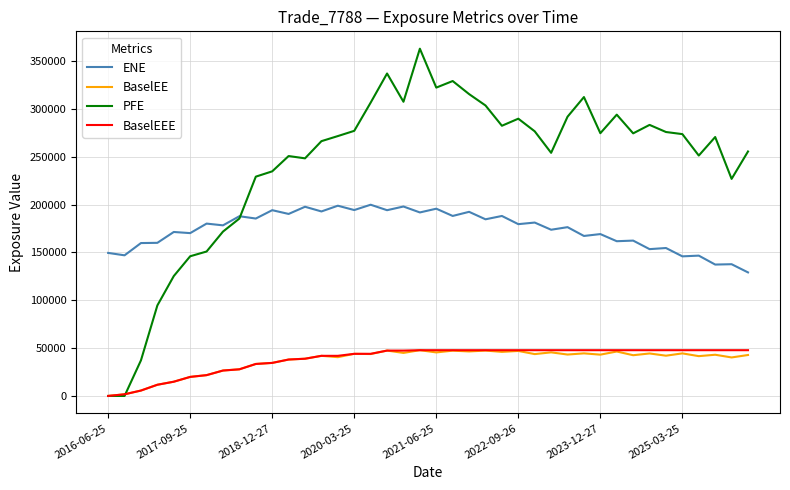

Which series has the largest range (max minus min)?

PFE